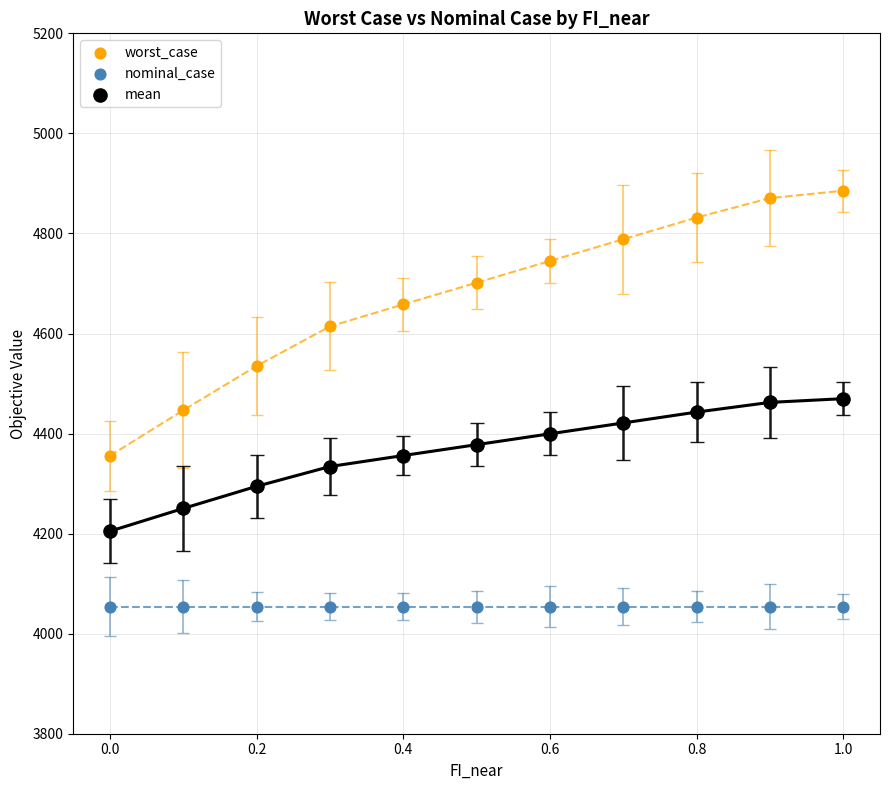

Which series reaches the minimum Y coordinate?

nominal_case